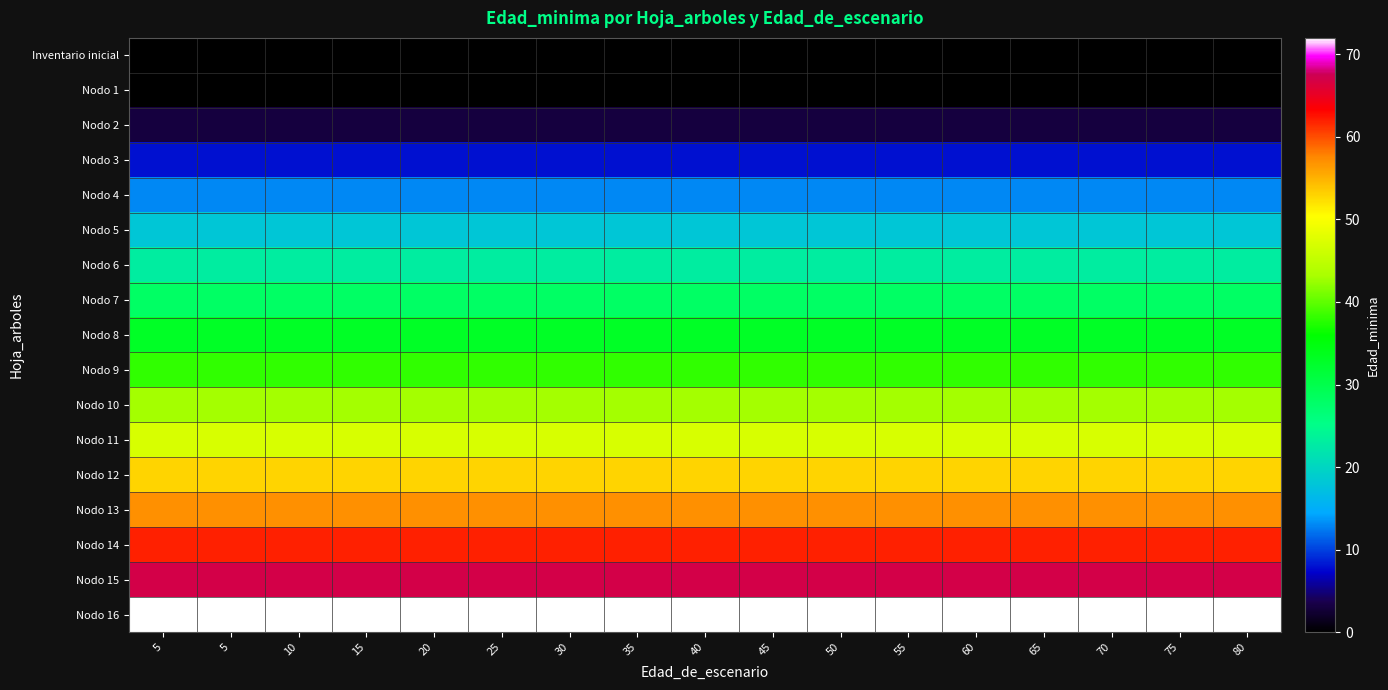

Which series has the largest total across all categories?

Nodo 16